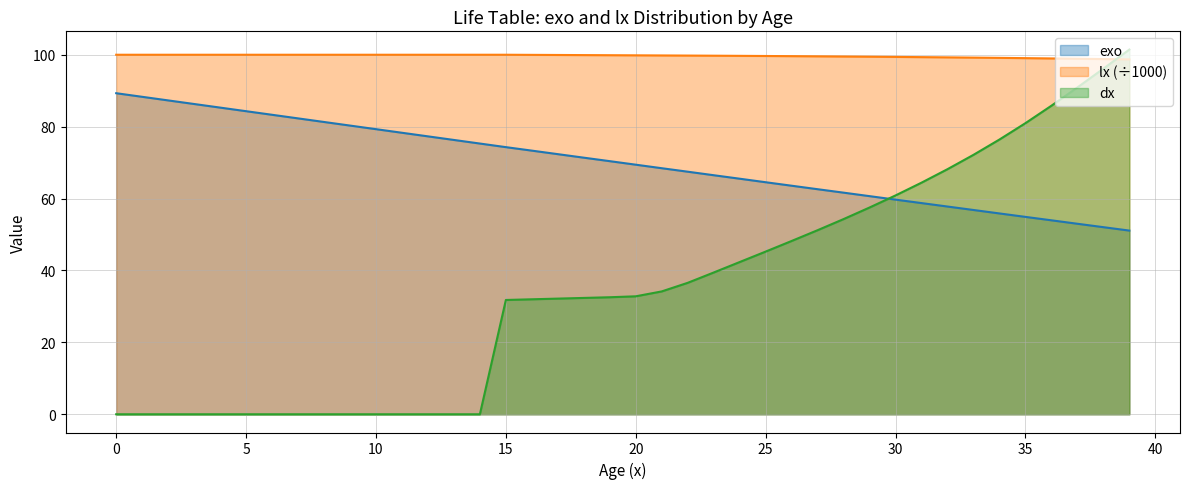

Which series has the largest total across all categories?

lx (÷1000)